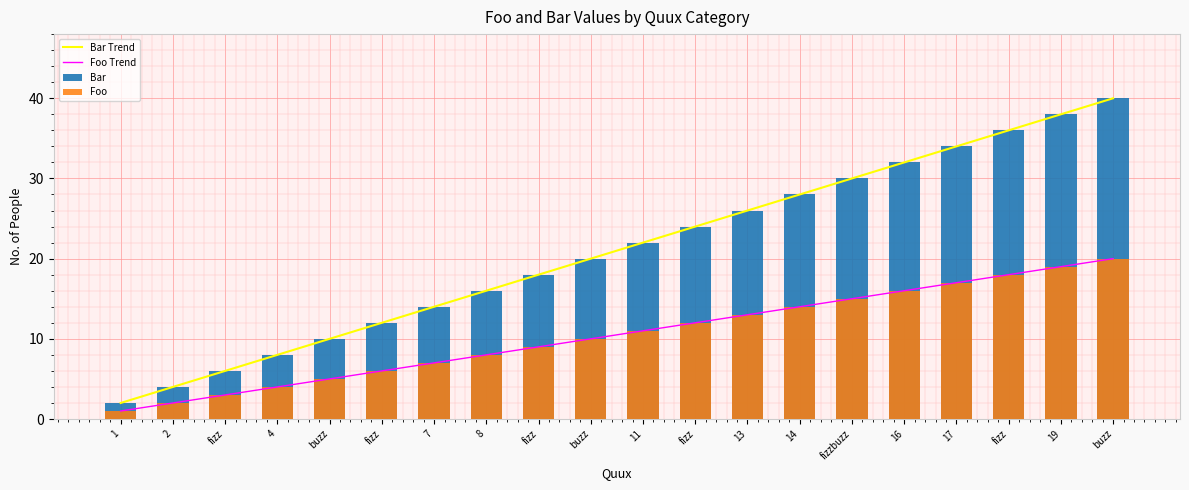

Between 7 and fizz, which series saw the biggest shift?

Bar Trend